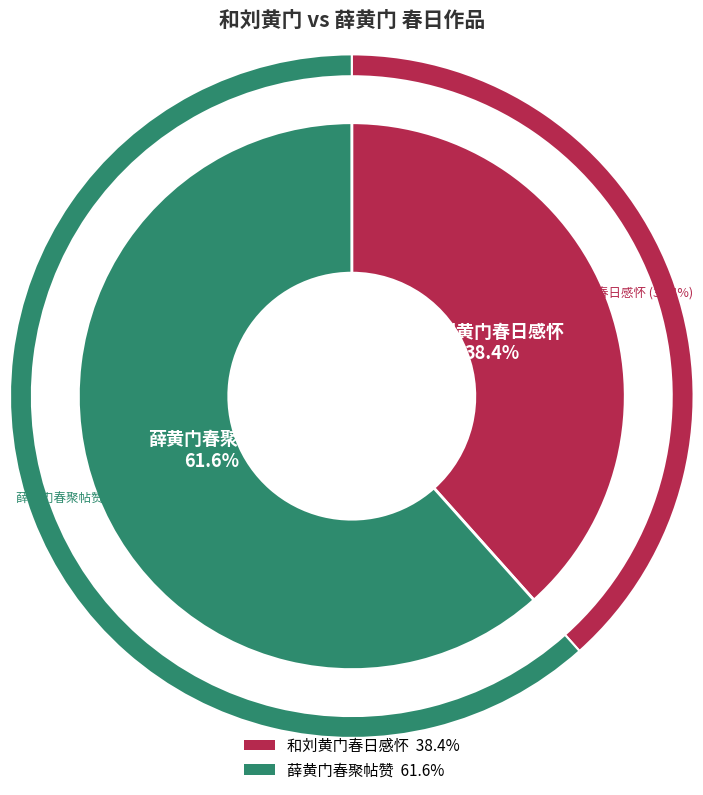

How much of the chart is everything except 薛黄门春聚帖赞?

38.4%